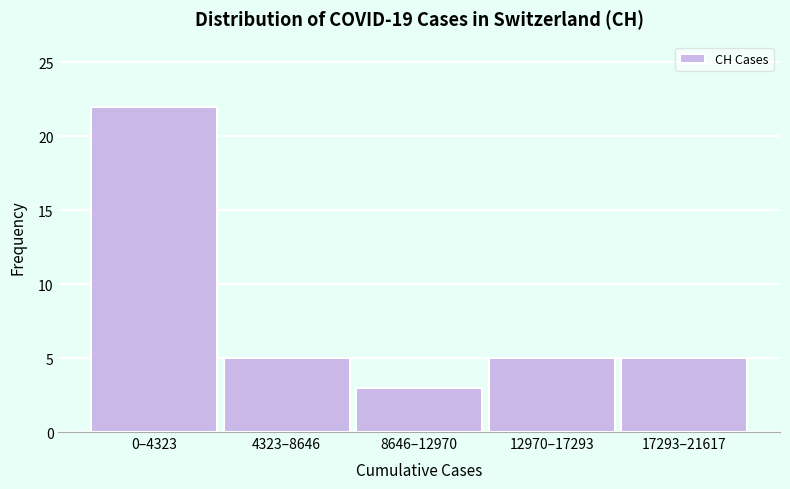

Reading right to left, transcribe all the data shown in this chart.

5	5	3	5	22